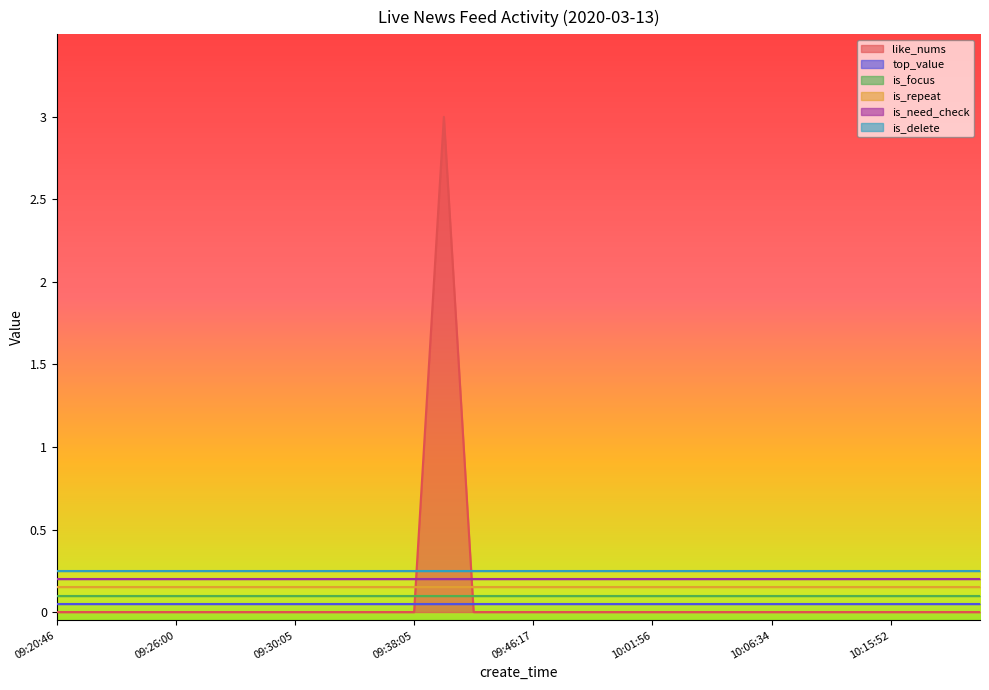

Is the value of like_nums at 10:15:52 greater than the value of is_need_check at 09:45:58?

No